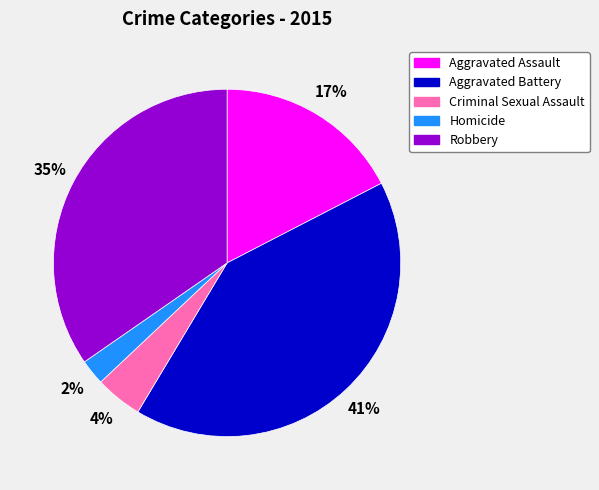

To the nearest percent, what is the difference between the largest and smallest slice percentages?

39%